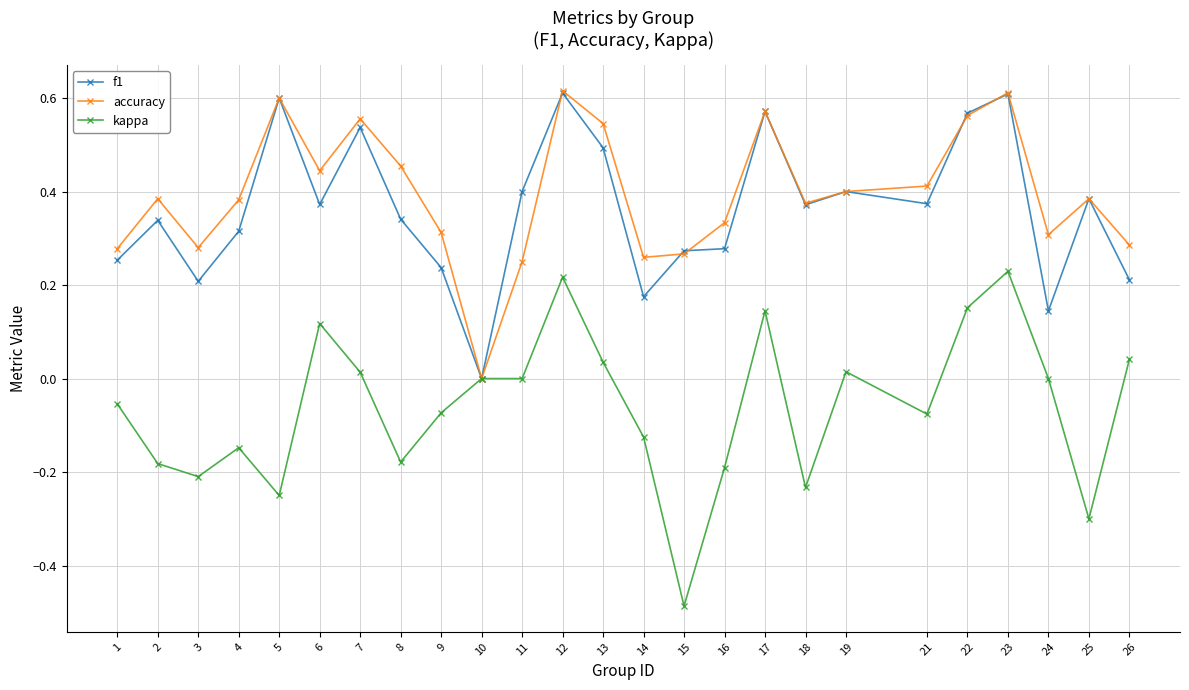

How many values in the accuracy series exceed 0?

24